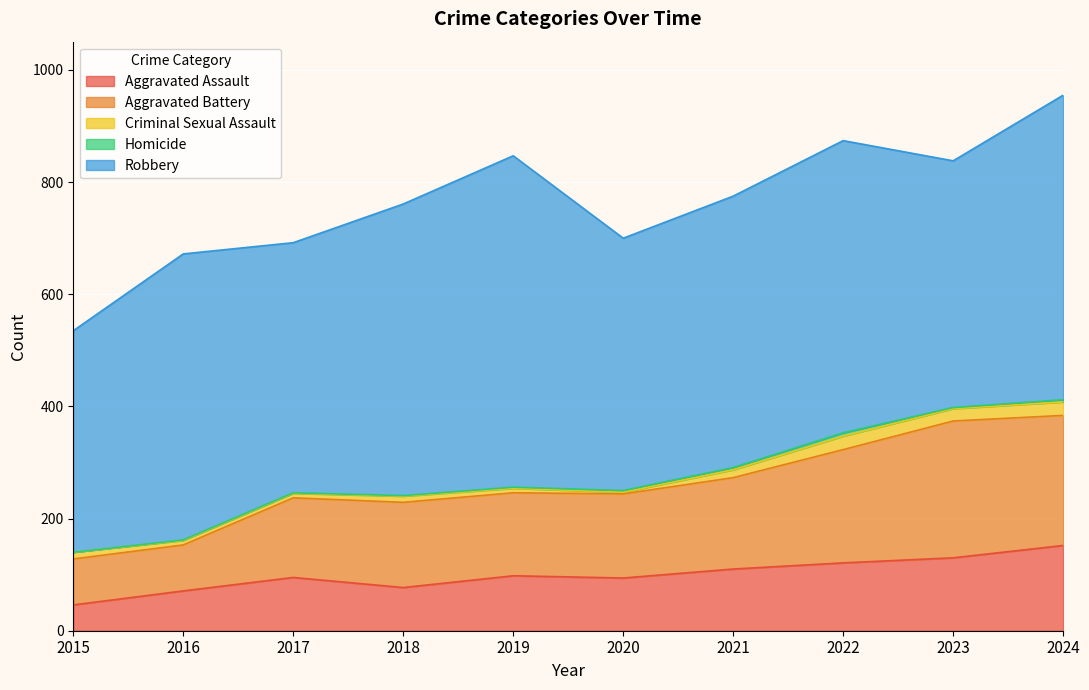

What is the value of the Criminal Sexual Assault point at the 2nd from the left?

8